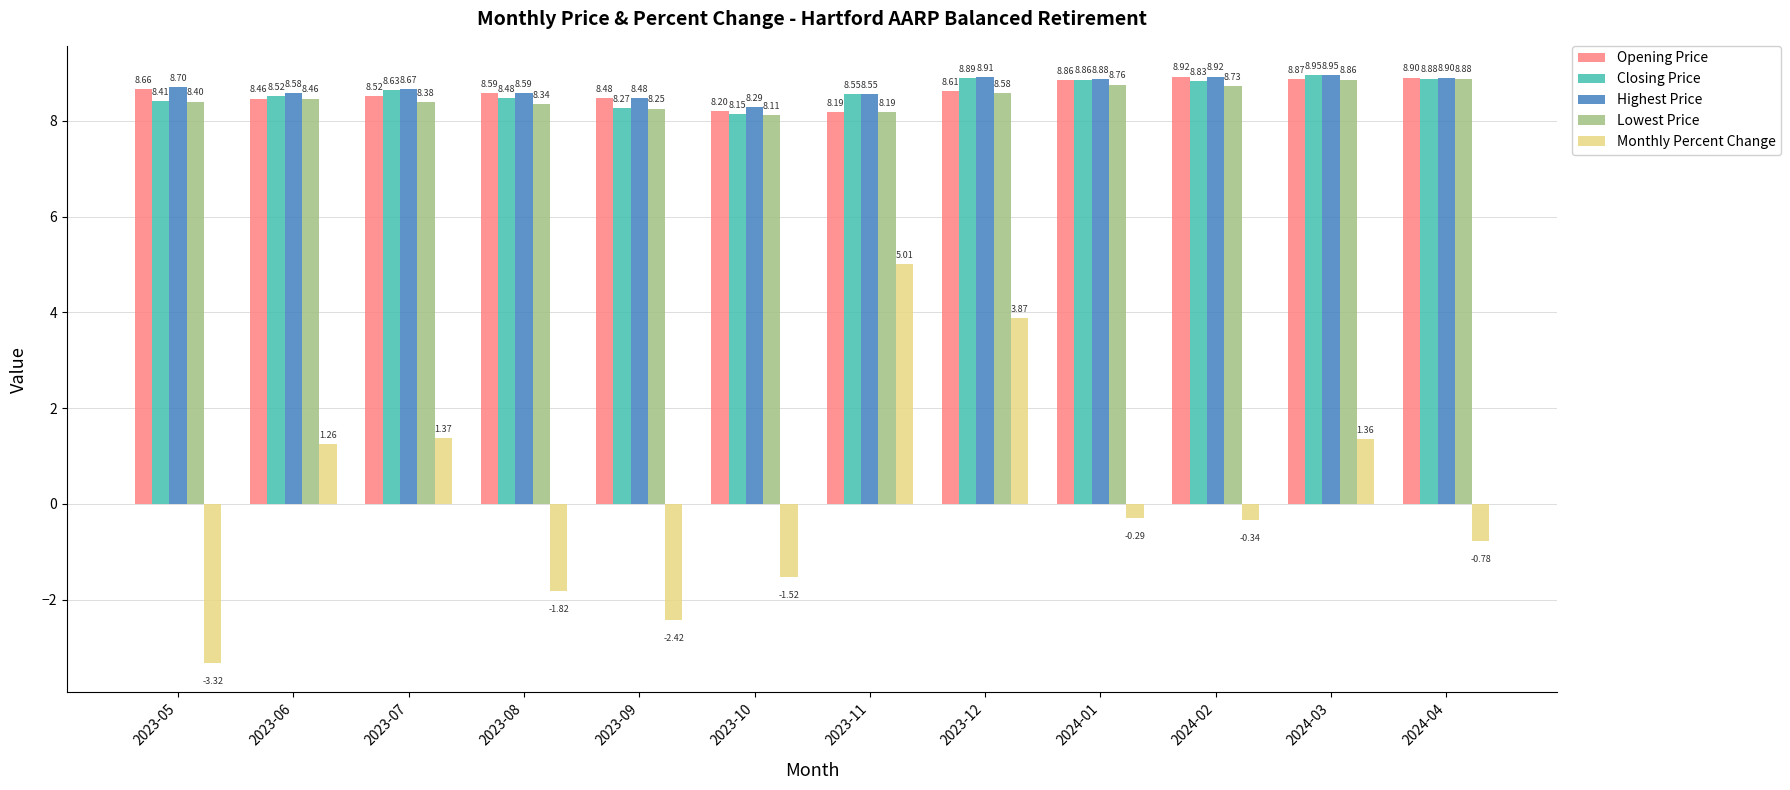

Does the chart contain stacked bars?

No